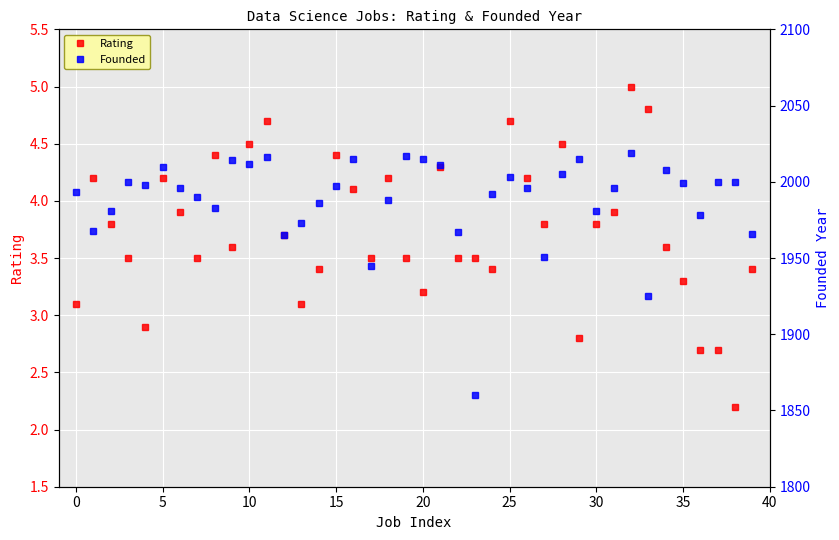

What is the minimum value for Rating?

2.2